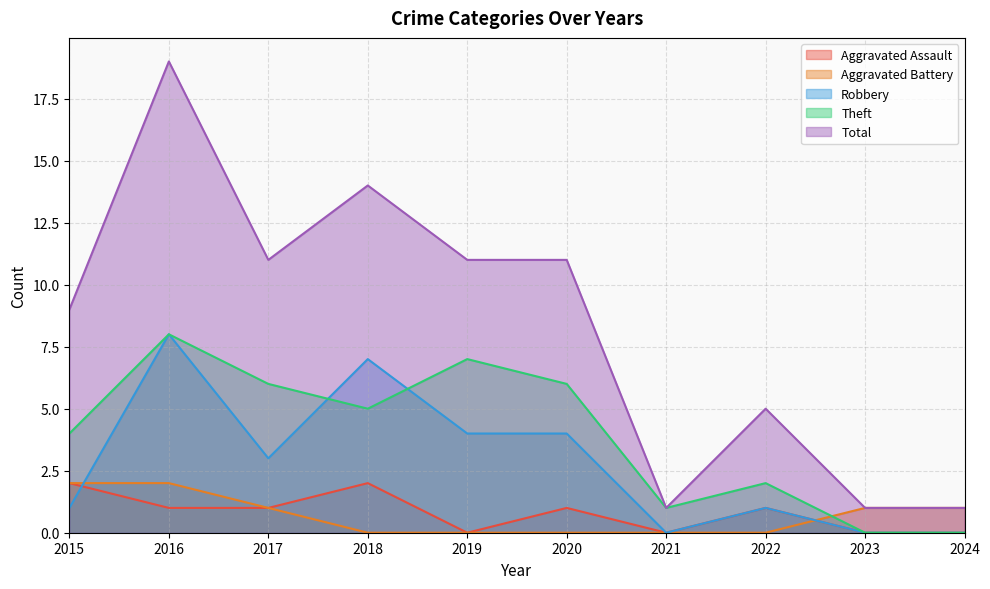

Reading left to right, transcribe all the data shown in this chart.

Aggravated Assault: 2	1	1	2	0	1	0	1	0	0
Aggravated Battery: 2	2	1	0	0	0	0	0	1	1
Robbery: 1	8	3	7	4	4	0	1	0	0
Theft: 4	8	6	5	7	6	1	2	0	0
Total: 9	19	11	14	11	11	1	5	1	1